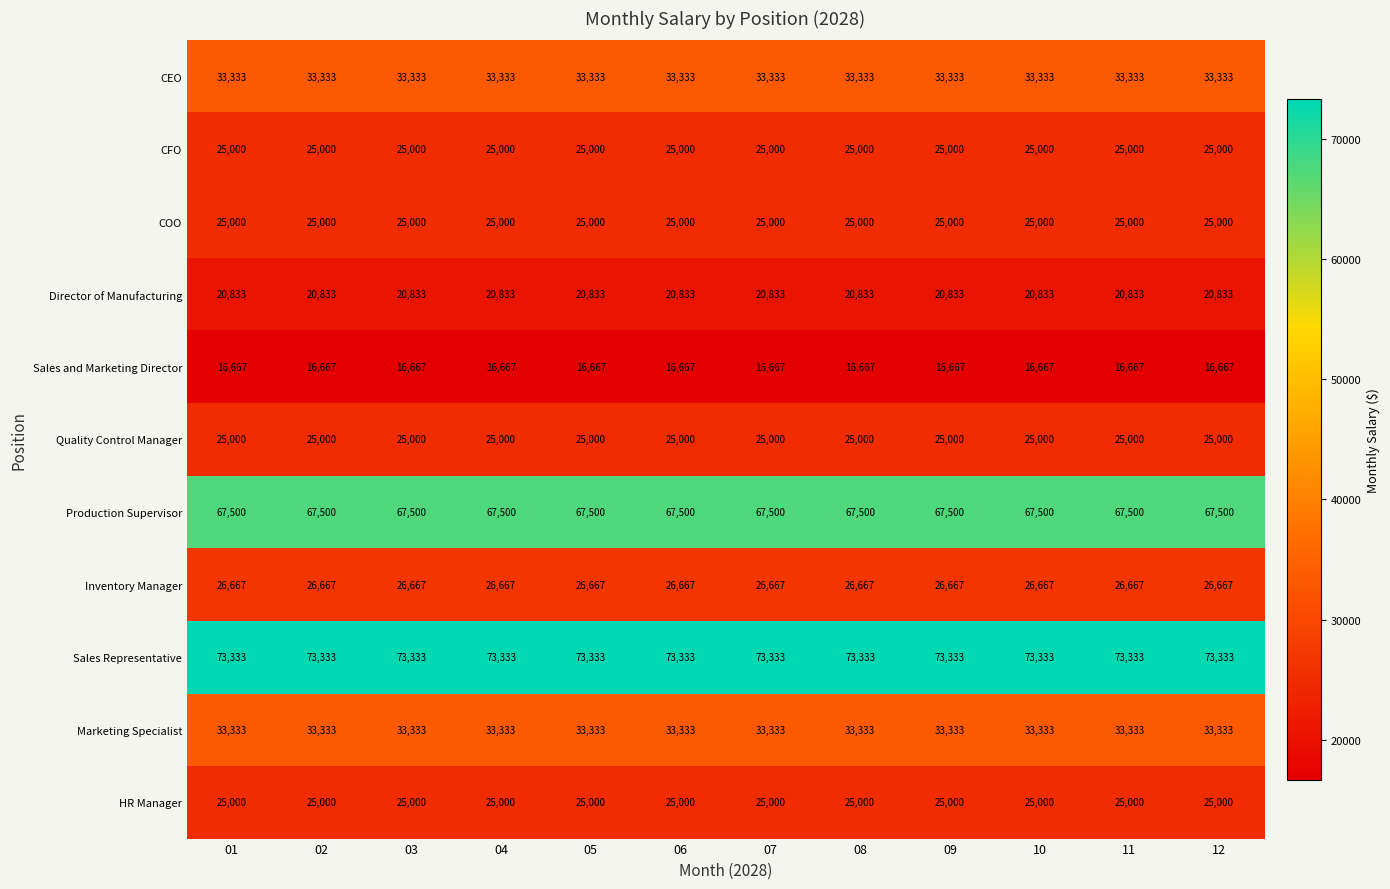

What is the minimum value shown in the chart?

16667